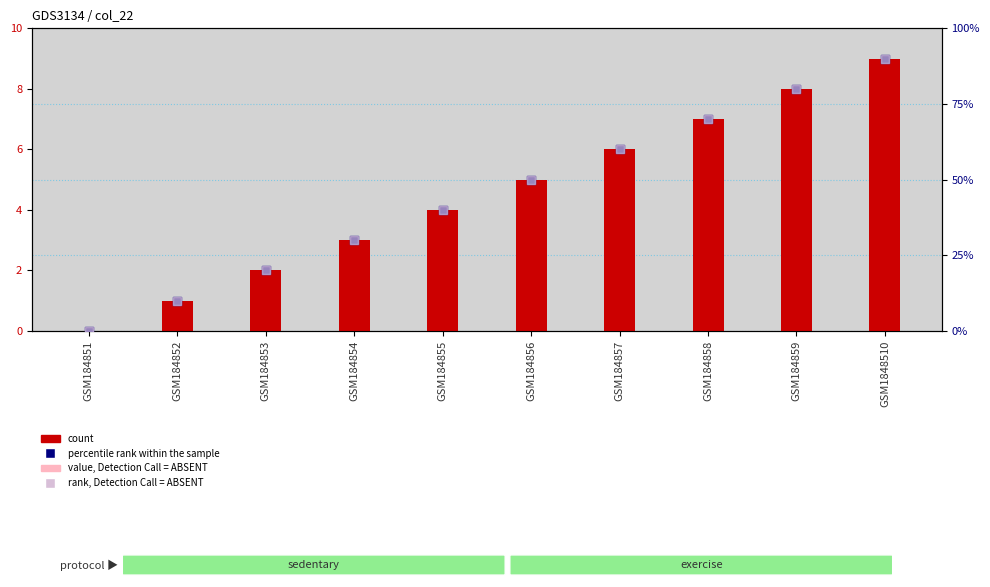

What are all the series names shown in the legend?

count, value, Detection Call = ABSENT, percentile rank within the sample, rank, Detection Call = ABSENT